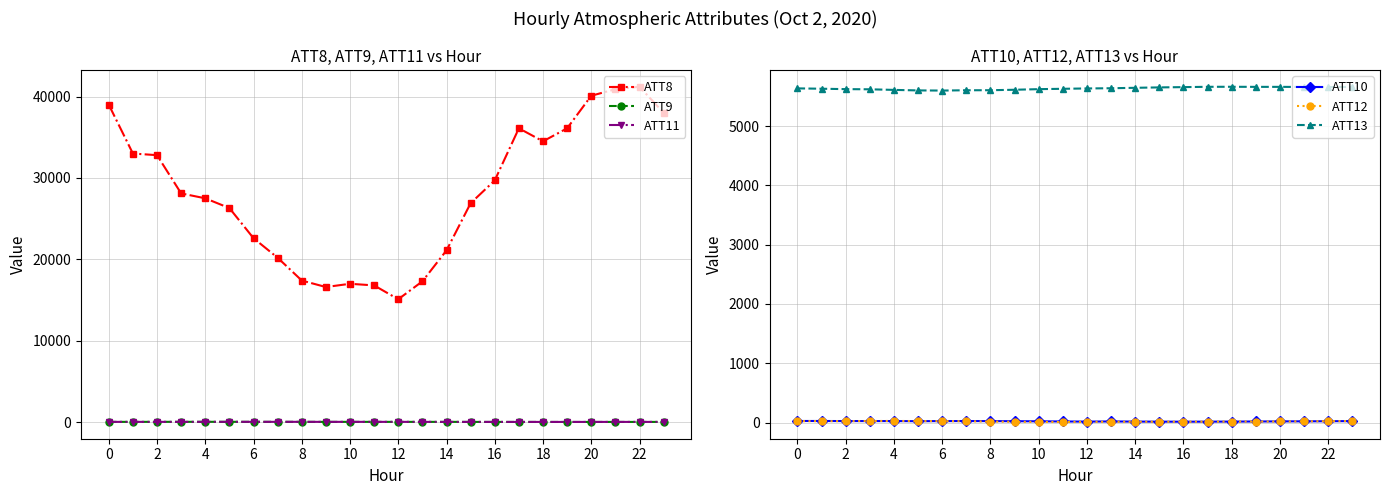

True or false: ATT9 and ATT12 intersect in this chart.

False